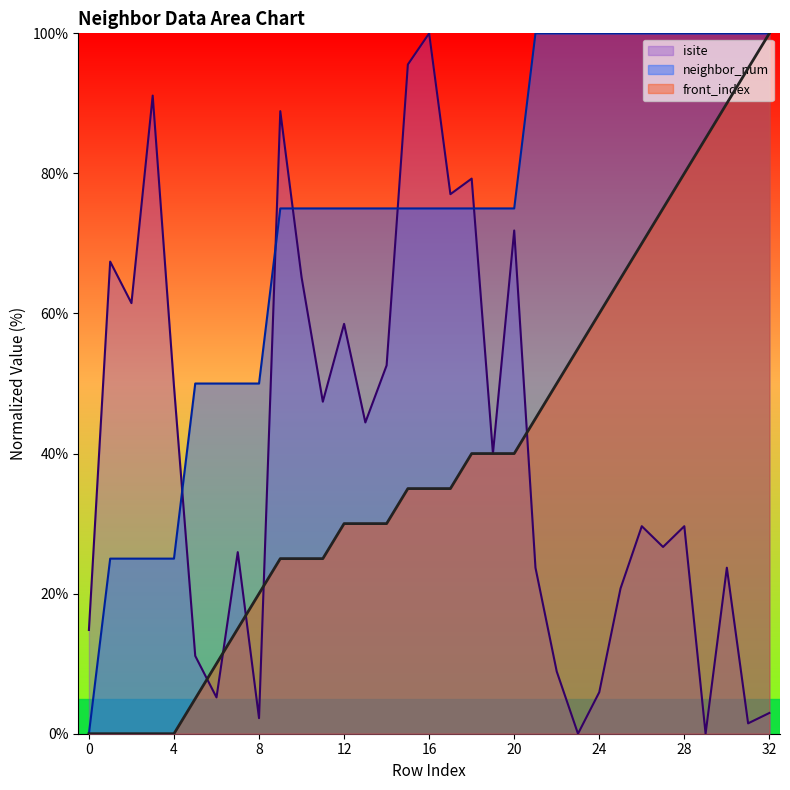

Which series ends up on top after the final intersection of front_index and isite?

front_index